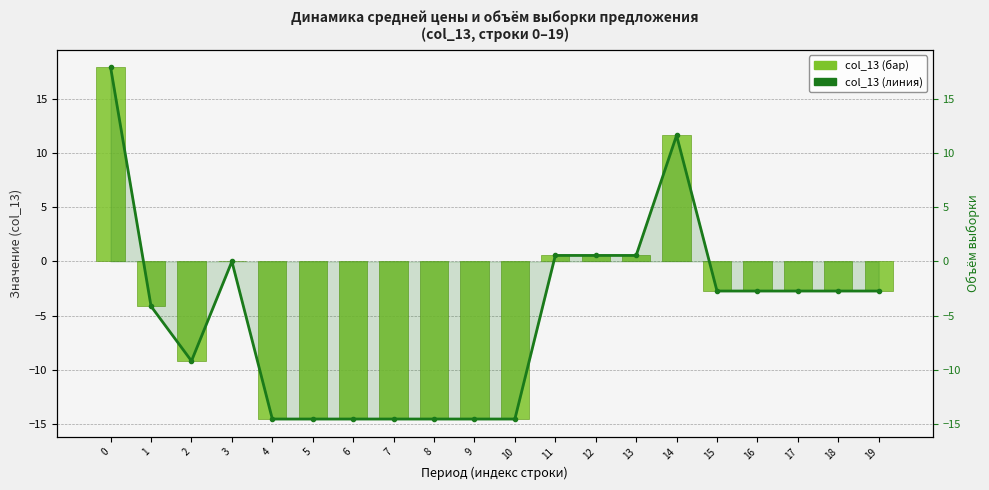

What is the sum of the col_13 (бар) values at 9 and 18?

-17.2